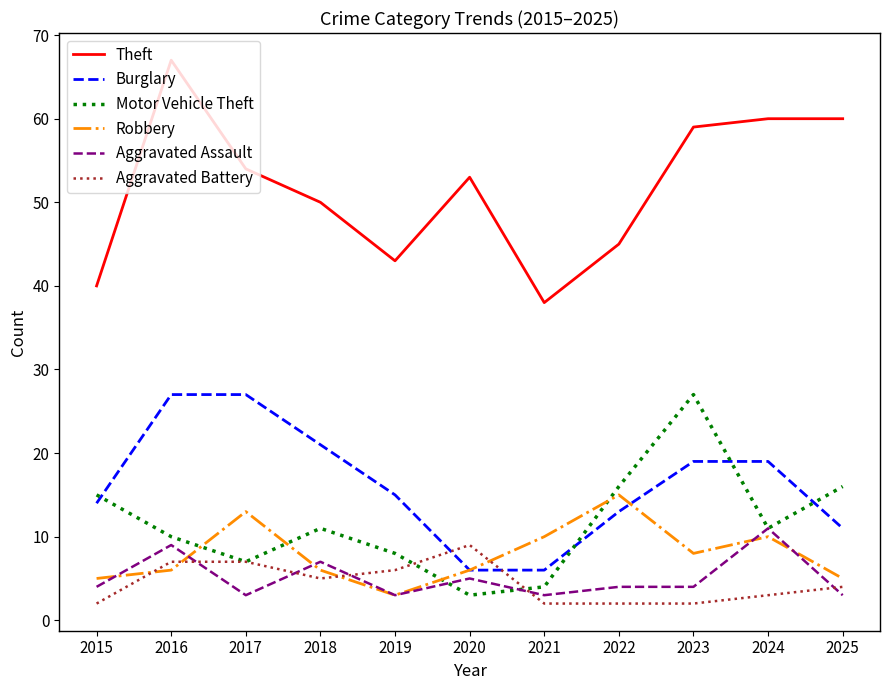

What is the maximum value shown in the chart?

67